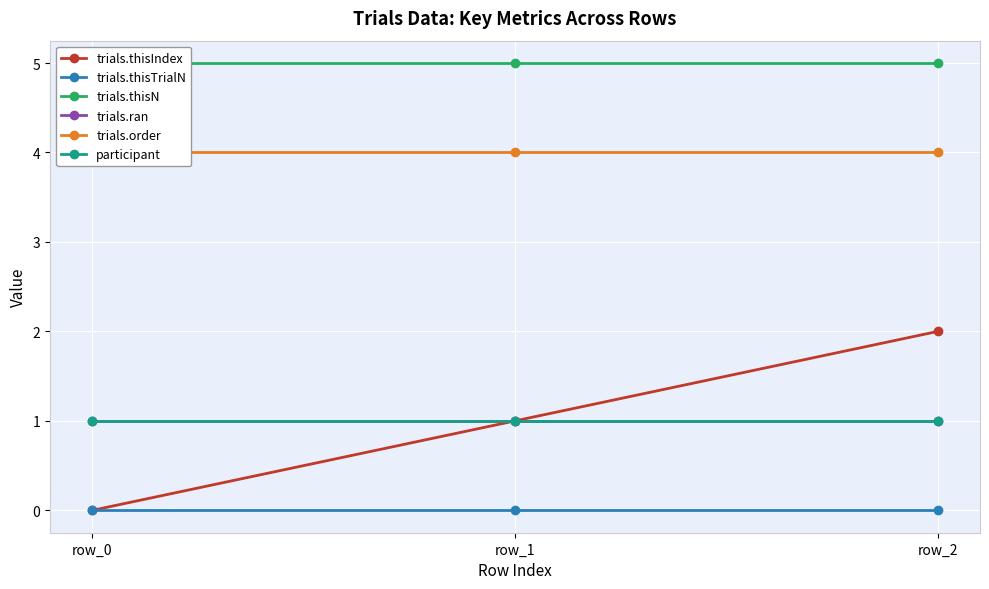

What are all the series names shown in the legend?

trials.thisIndex, trials.thisTrialN, trials.thisN, trials.ran, trials.order, participant